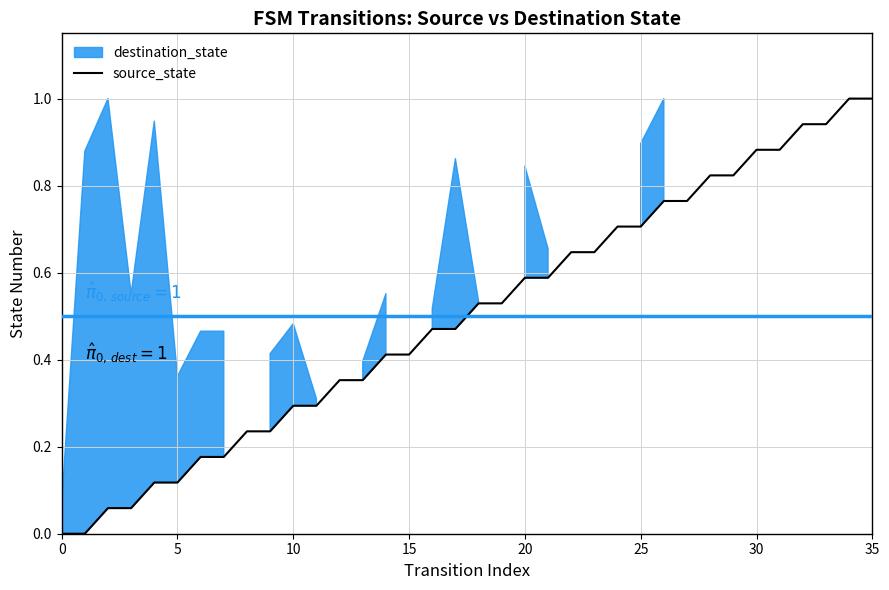

What is the maximum value shown in the chart?

1.0